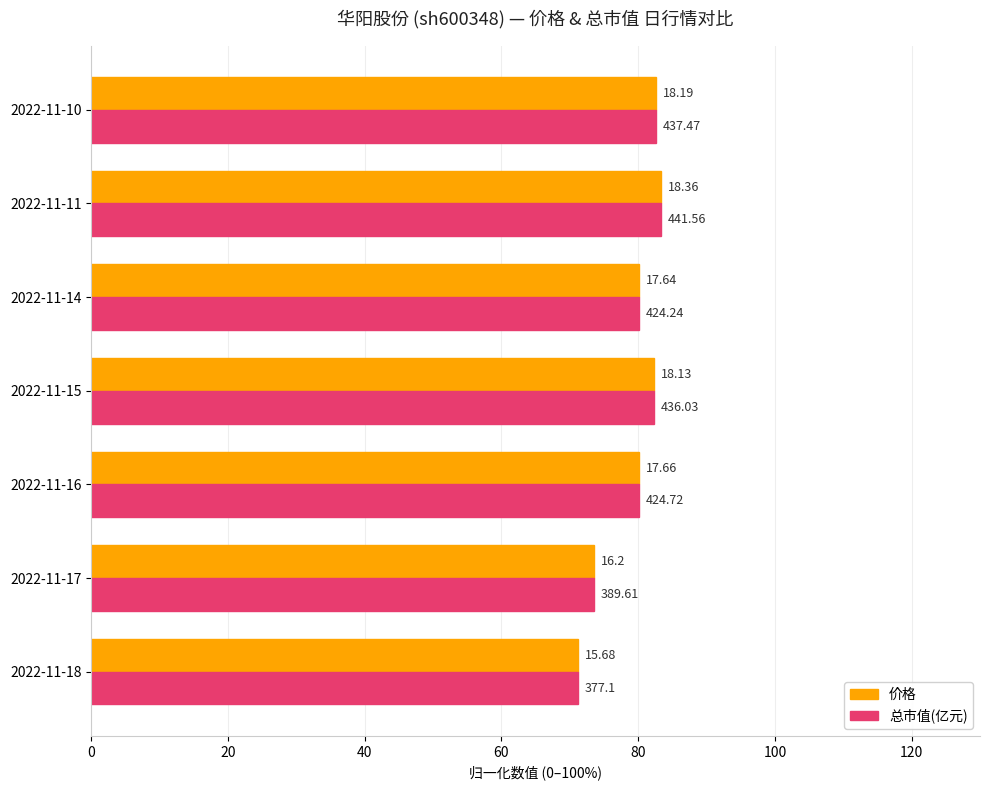

What are all the series names shown in the legend?

价格, 总市值(亿元)